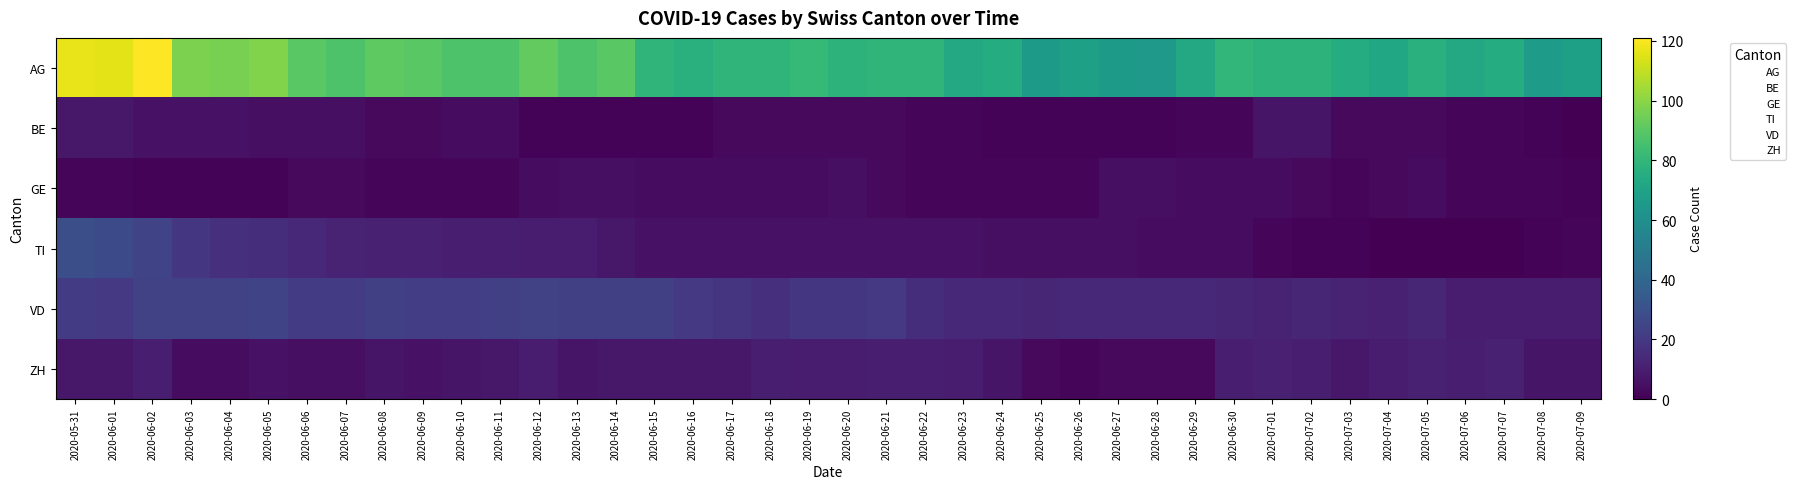

Which series has the widest spread of values?

AG